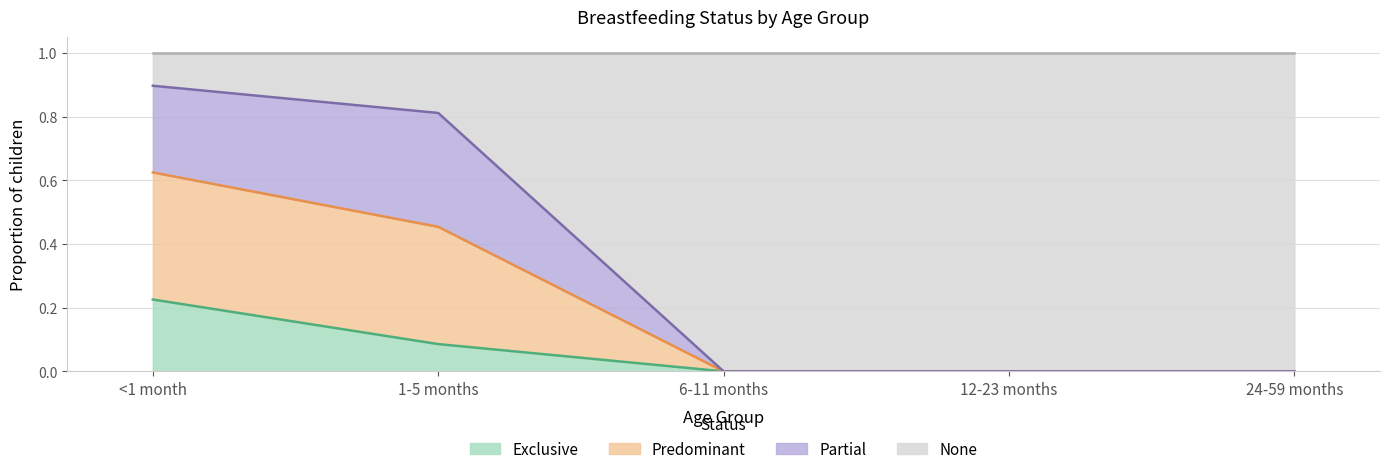

The value of Predominant at 24-59 months is 0.5. True or false?

False